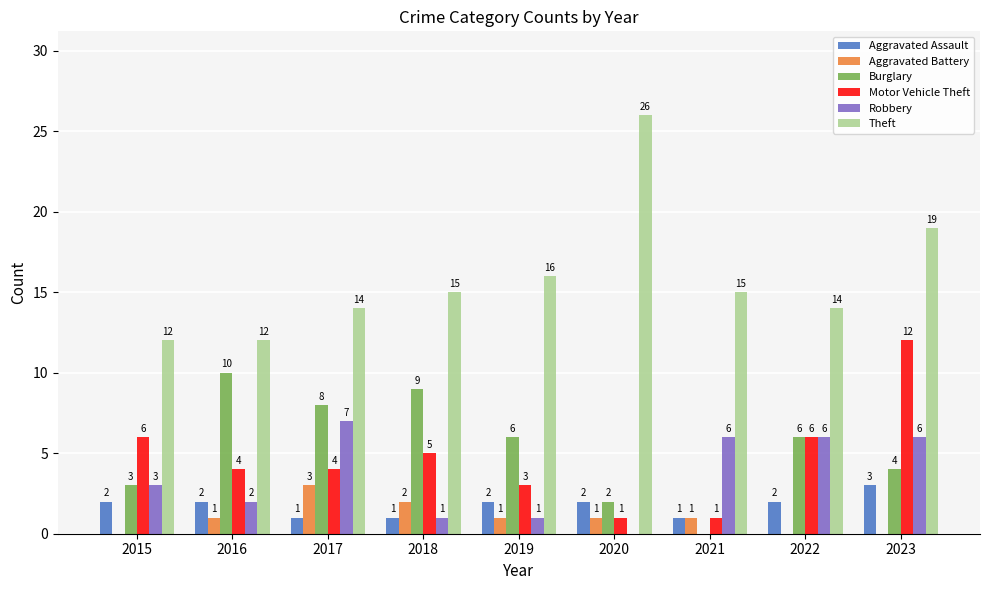

What is the highest value of the Robbery series?

7